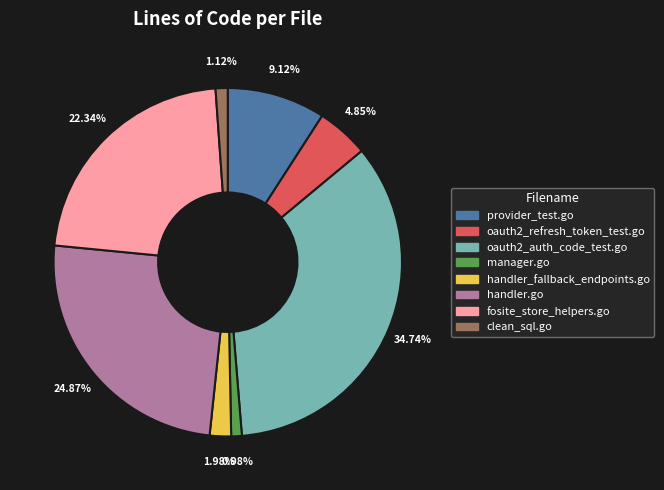

Combined, what portion of the pie is oauth2_refresh_token_test.go and handler_fallback_endpoints.go?

6.8%